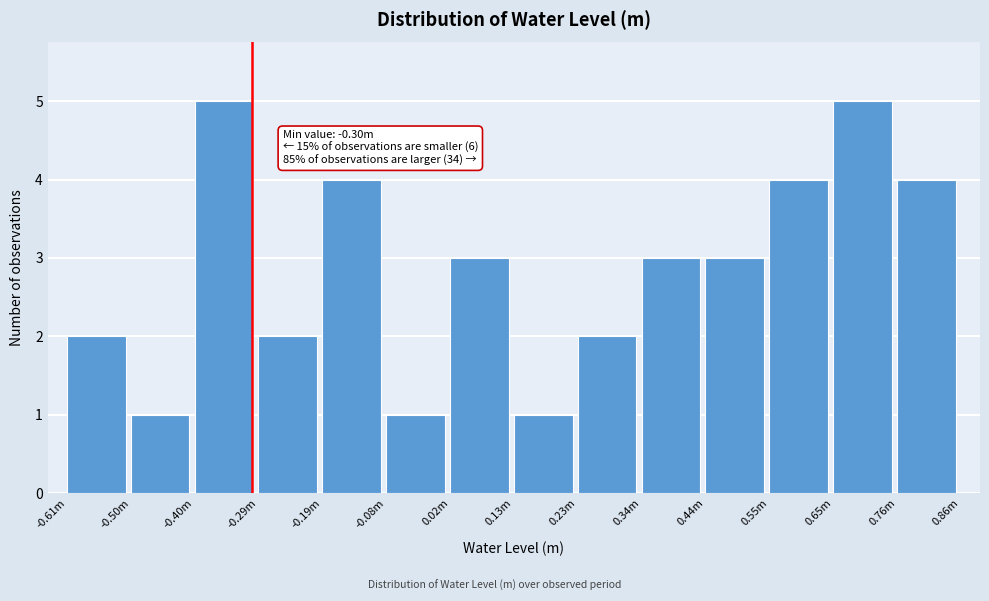

Reading left to right, extract all data points from this chart.

-0.61m=2	-0.50m=1	-0.40m=5	-0.29m=2	-0.19m=4	-0.08m=1	0.02m=3	0.13m=1	0.23m=2	0.34m=3	0.44m=3	0.55m=4	0.65m=5	0.76m=4